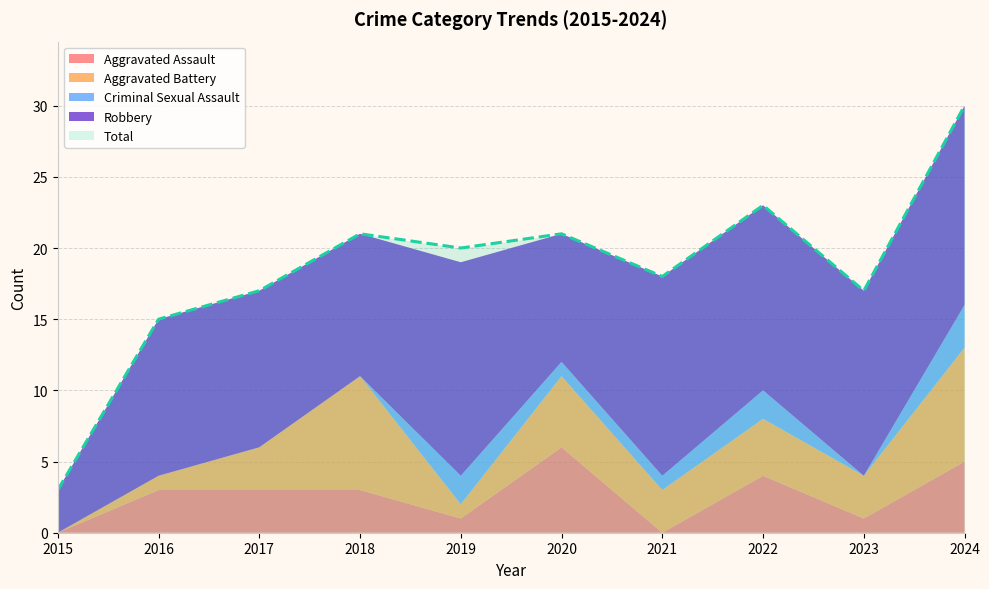

How many interior local valleys does the Criminal Sexual Assault series have?

1